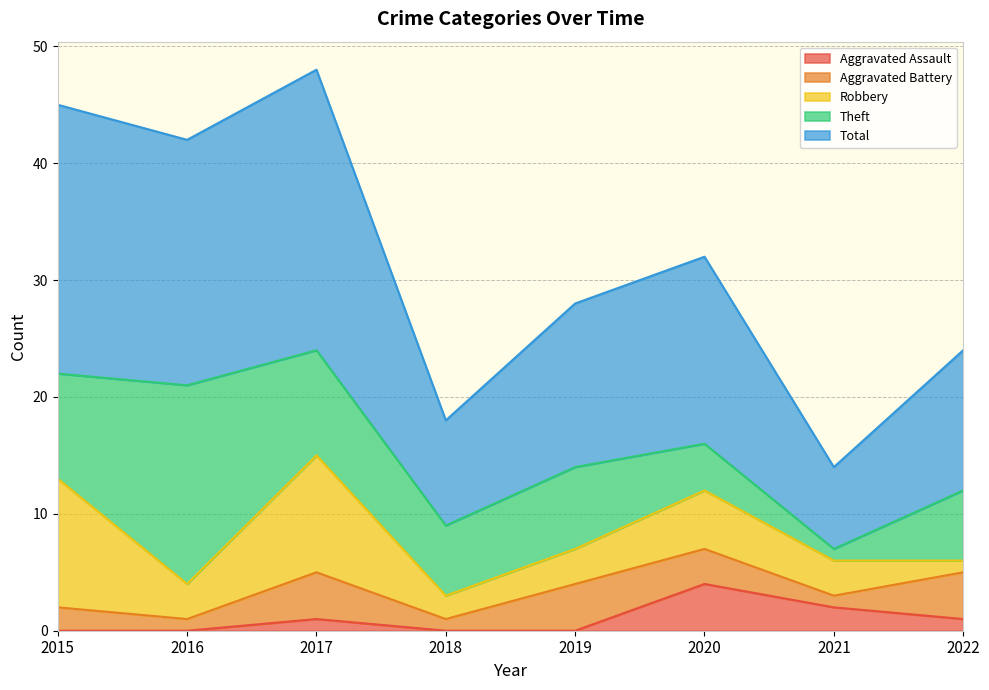

Reading right to left, transcribe all the data shown in this chart.

Aggravated Assault: 1	2	4	0	0	1	0	0
Aggravated Battery: 4	1	3	4	1	4	1	2
Robbery: 1	3	5	3	2	10	3	11
Theft: 6	1	4	7	6	9	17	9
Total: 12	7	16	14	9	24	21	23